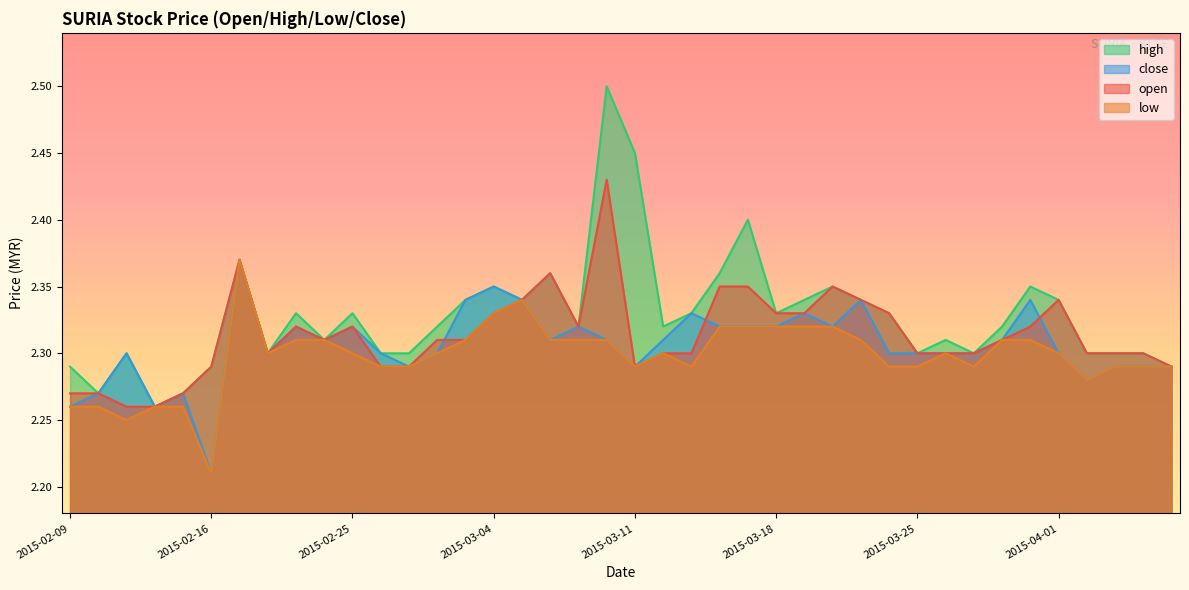

What is the label of the 3rd point from the left?

2015-02-11